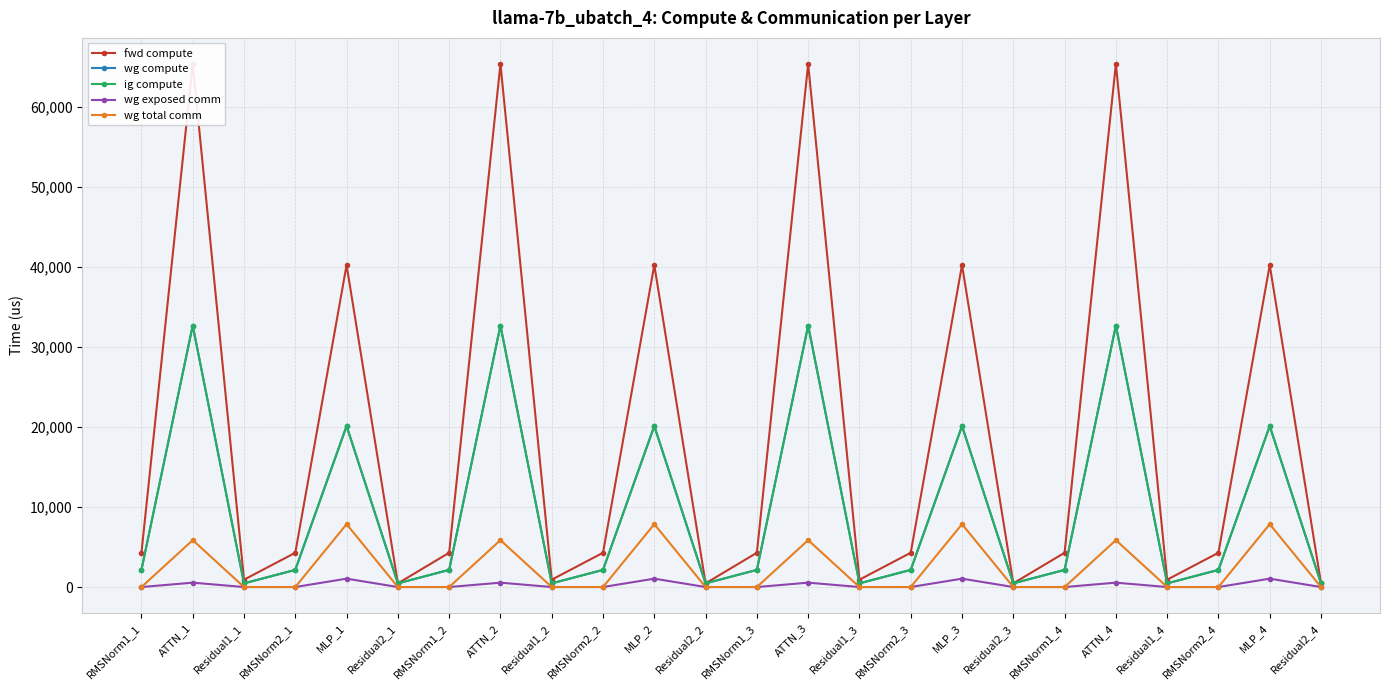

Reading left to right, what are all the values shown in this chart?

fwd compute: RMSNorm1_1=4280.8	ATTN_1=65312.5	Residual1_1=918.0	RMSNorm2_1=4280.8	MLP_1=40216.3	Residual2_1=459.0	RMSNorm1_2=4280.8	ATTN_2=65312.5	Residual1_2=918.0	RMSNorm2_2=4280.8	MLP_2=40216.3	Residual2_2=459.0	RMSNorm1_3=4280.8	ATTN_3=65312.5	Residual1_3=918.0	RMSNorm2_3=4280.8	MLP_3=40216.3	Residual2_3=459.0	RMSNorm1_4=4280.8	ATTN_4=65312.5	Residual1_4=918.0	RMSNorm2_4=4280.8	MLP_4=40216.3	Residual2_4=459.0
wg compute: RMSNorm1_1=2140.4	ATTN_1=32656.3	Residual1_1=459.0	RMSNorm2_1=2140.4	MLP_1=20108.2	Residual2_1=459.0	RMSNorm1_2=2140.4	ATTN_2=32656.3	Residual1_2=459.0	RMSNorm2_2=2140.4	MLP_2=20108.2	Residual2_2=459.0	RMSNorm1_3=2140.4	ATTN_3=32656.3	Residual1_3=459.0	RMSNorm2_3=2140.4	MLP_3=20108.2	Residual2_3=459.0	RMSNorm1_4=2140.4	ATTN_4=32656.3	Residual1_4=459.0	RMSNorm2_4=2140.4	MLP_4=20108.2	Residual2_4=459.0
ig compute: RMSNorm1_1=2140.4	ATTN_1=32656.3	Residual1_1=459.0	RMSNorm2_1=2140.4	MLP_1=20108.2	Residual2_1=459.0	RMSNorm1_2=2140.4	ATTN_2=32656.3	Residual1_2=459.0	RMSNorm2_2=2140.4	MLP_2=20108.2	Residual2_2=459.0	RMSNorm1_3=2140.4	ATTN_3=32656.3	Residual1_3=459.0	RMSNorm2_3=2140.4	MLP_3=20108.2	Residual2_3=459.0	RMSNorm1_4=2140.4	ATTN_4=32656.3	Residual1_4=459.0	RMSNorm2_4=2140.4	MLP_4=20108.2	Residual2_4=459.0
wg exposed comm: RMSNorm1_1=0.0	ATTN_1=545.0	Residual1_1=0.0	RMSNorm2_1=0.0	MLP_1=1043.8	Residual2_1=0.0	RMSNorm1_2=0.0	ATTN_2=545.0	Residual1_2=0.0	RMSNorm2_2=0.0	MLP_2=1043.8	Residual2_2=0.0	RMSNorm1_3=0.0	ATTN_3=545.0	Residual1_3=0.0	RMSNorm2_3=0.0	MLP_3=1043.8	Residual2_3=0.0	RMSNorm1_4=0.0	ATTN_4=545.0	Residual1_4=0.0	RMSNorm2_4=0.0	MLP_4=1043.8	Residual2_4=0.0
wg total comm: RMSNorm1_1=0.0	ATTN_1=5855.3	Residual1_1=0.0	RMSNorm2_1=0.0	MLP_1=7851.5	Residual2_1=0.0	RMSNorm1_2=0.0	ATTN_2=5855.3	Residual1_2=0.0	RMSNorm2_2=0.0	MLP_2=7851.5	Residual2_2=0.0	RMSNorm1_3=0.0	ATTN_3=5855.3	Residual1_3=0.0	RMSNorm2_3=0.0	MLP_3=7851.5	Residual2_3=0.0	RMSNorm1_4=0.0	ATTN_4=5855.3	Residual1_4=0.0	RMSNorm2_4=0.0	MLP_4=7851.5	Residual2_4=0.0